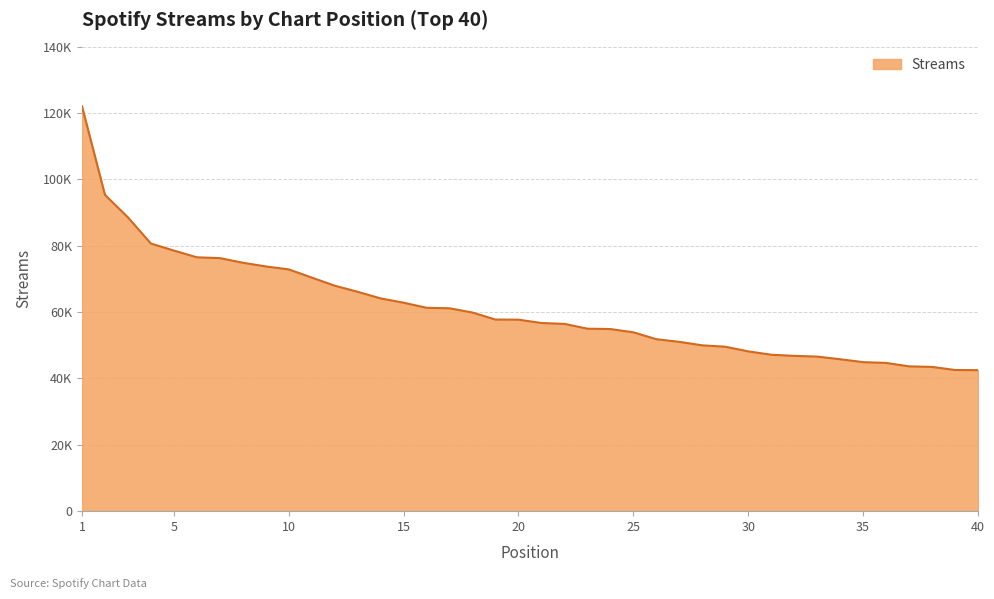

Which category has the highest value across all series?

1